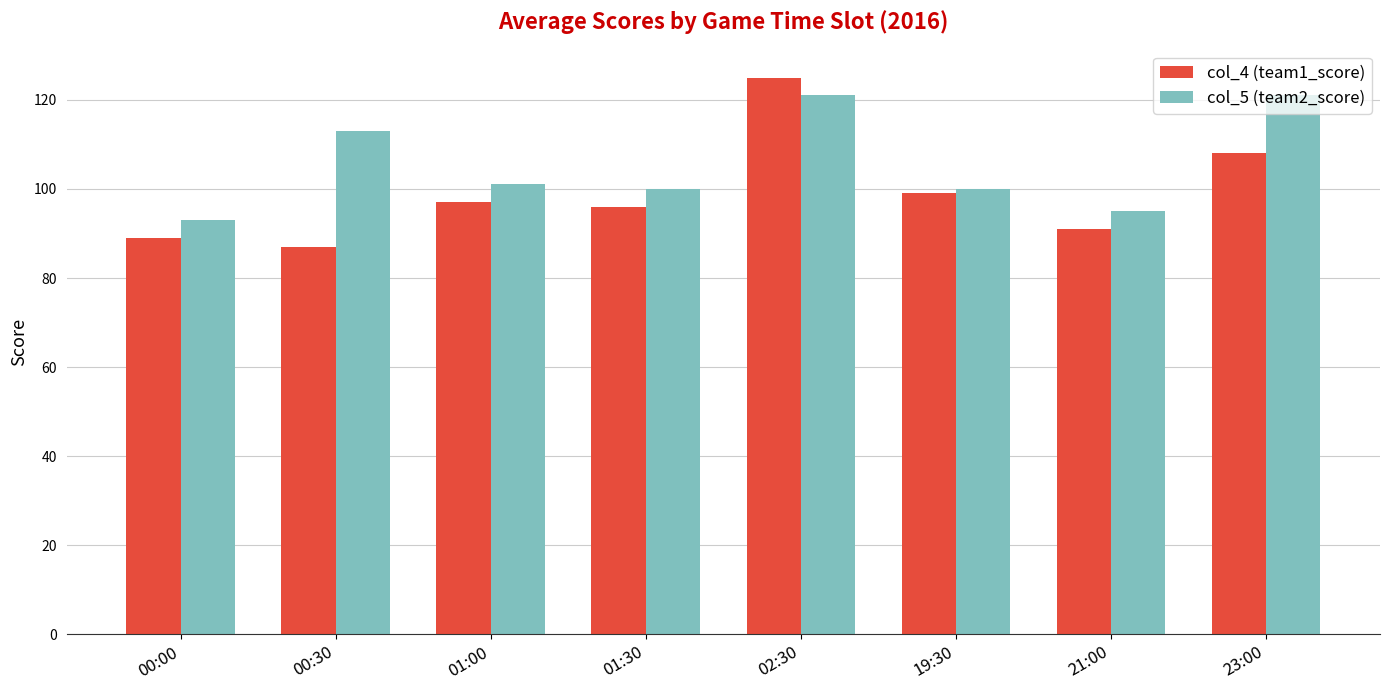

What is the label of the 4th bar from the left?

01:30